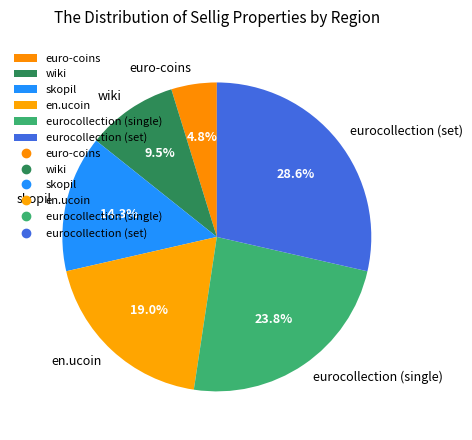

What percentage is NOT represented by euro-coins?

95.2%